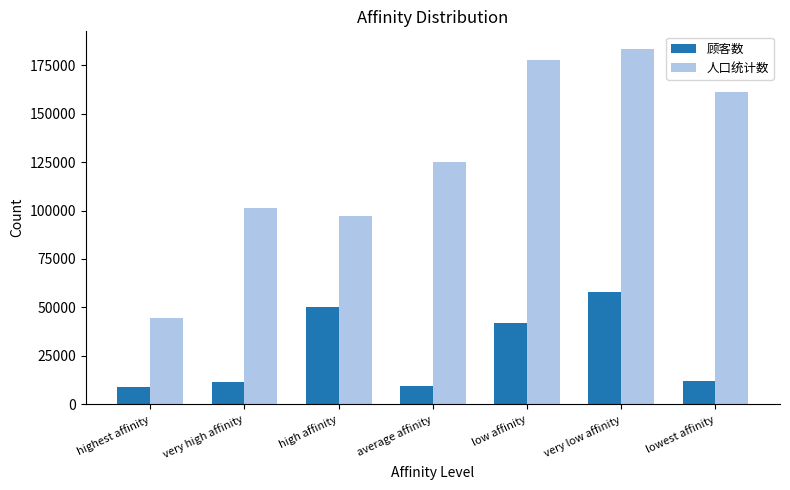

At very high affinity, list the series in order from smallest to largest.

顾客数, 人口统计数